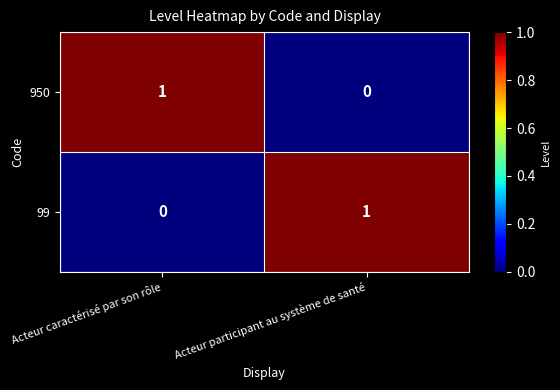

True or false: 950 has a value of 0 at Acteur participant au système de santé.

True